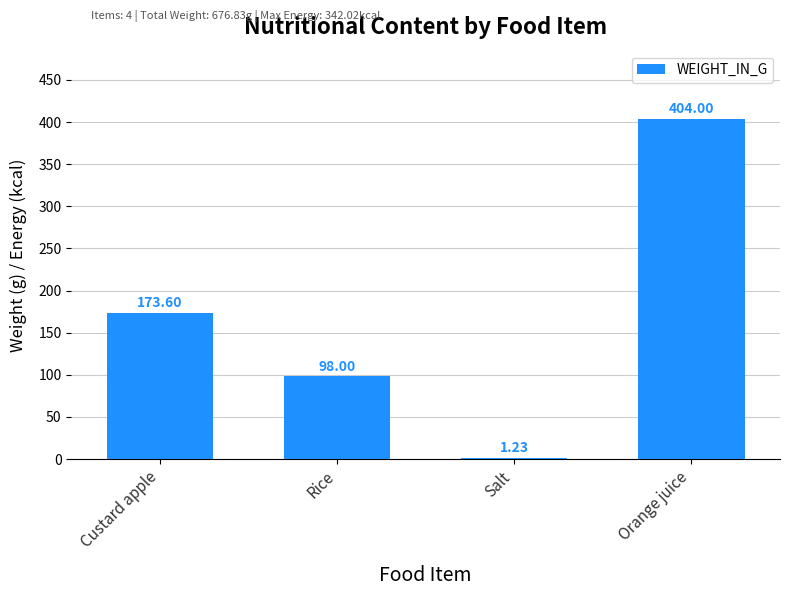

What is the ratio of the value at Rice to the value at Salt?

79.7